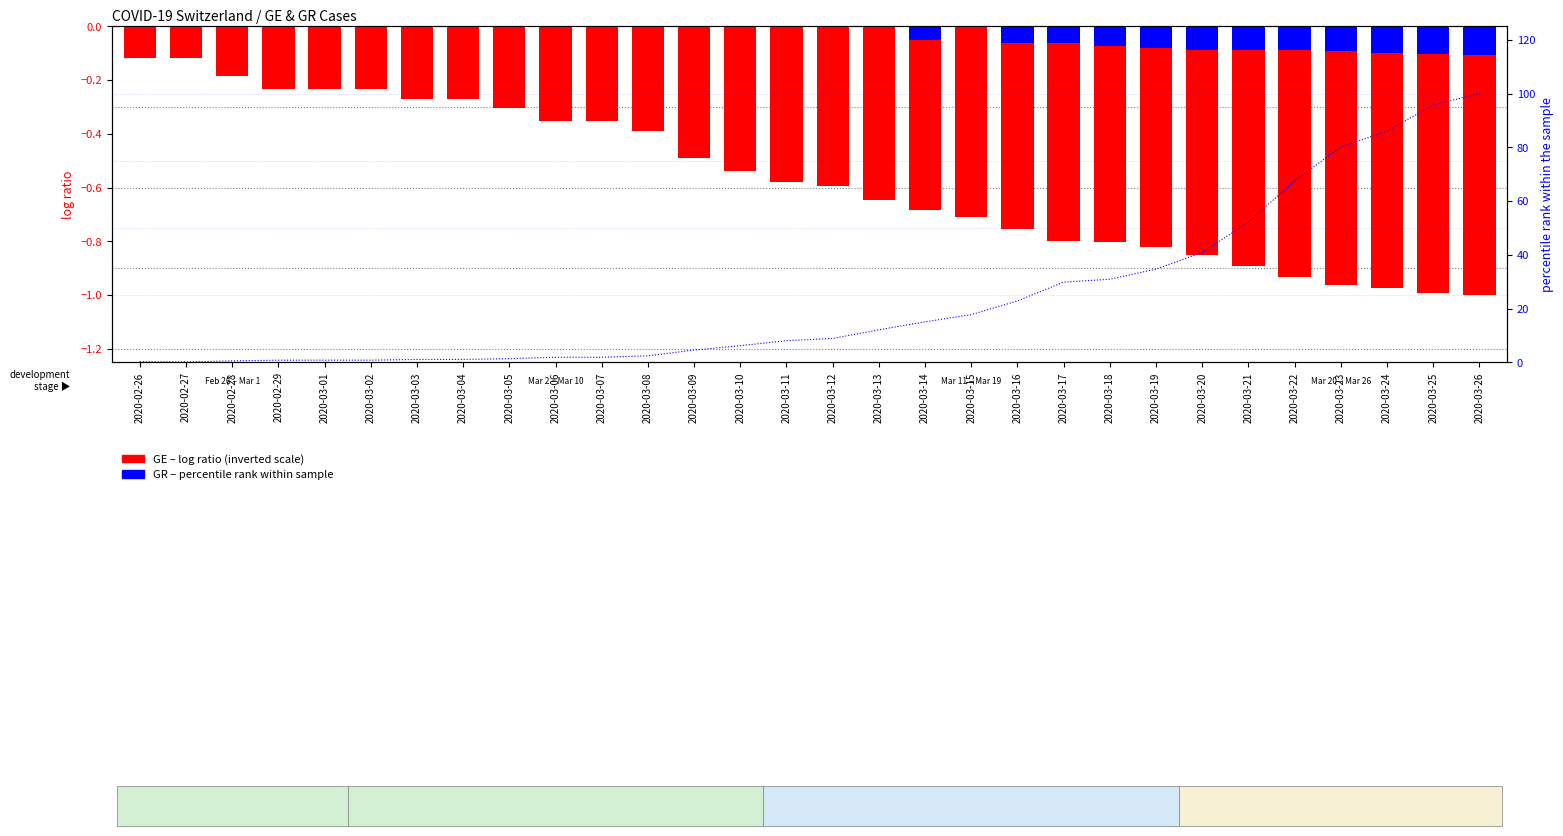

What is the total value across all series at 2020-03-08?

-0.4